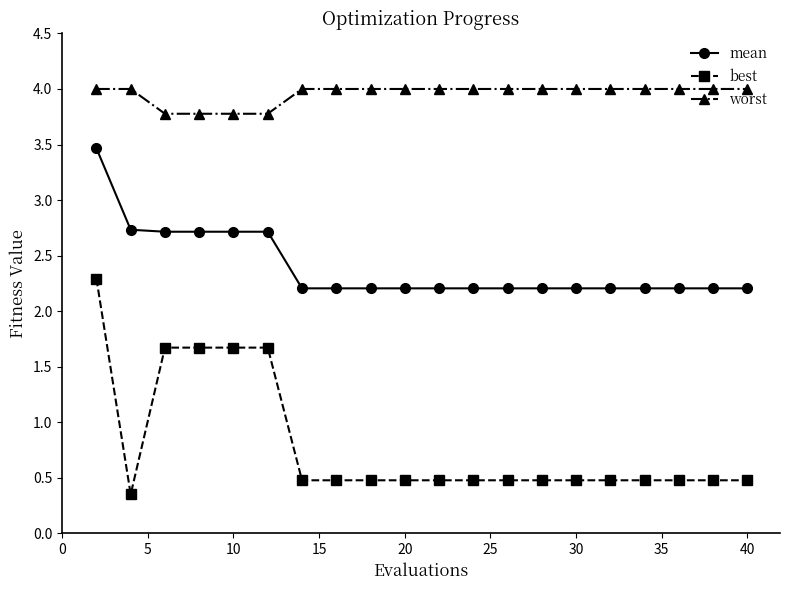

How many best values are between 0 and 1?

15